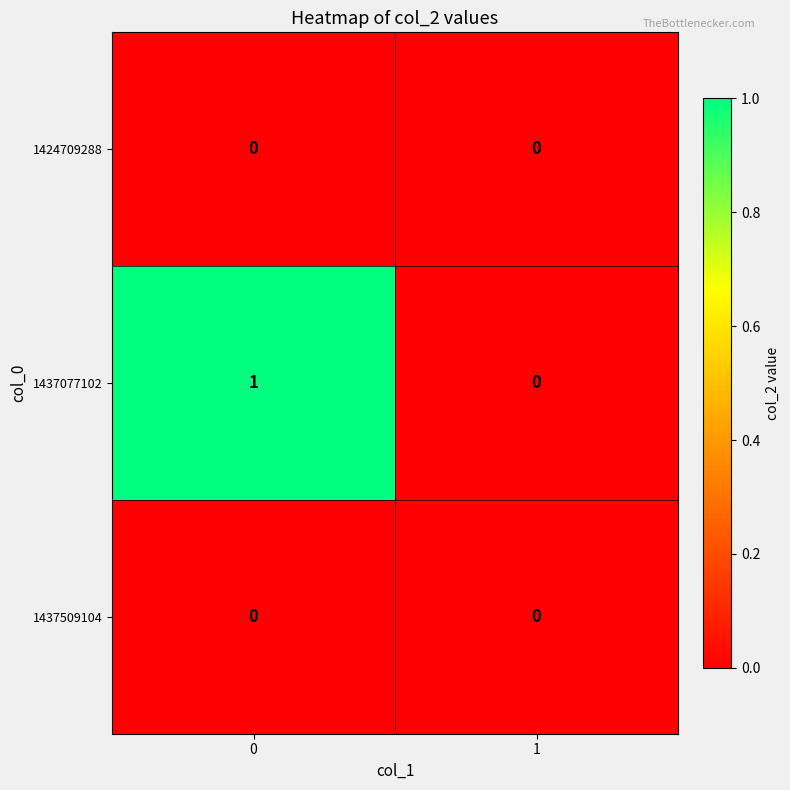

Reading left to right, what are all the values shown in this chart?

1424709288: 0=0	1=0
1437077102: 0=1	1=0
1437509104: 0=0	1=0